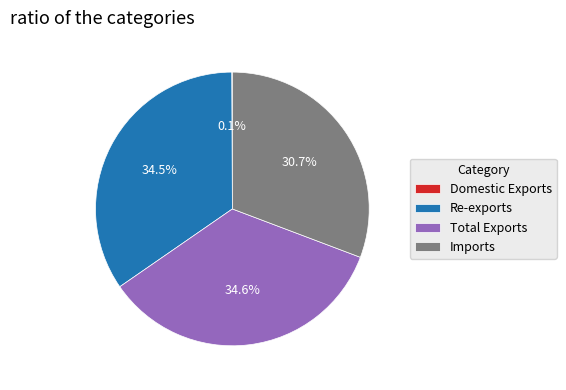

What portion of the pie excludes Total Exports?

65.4%